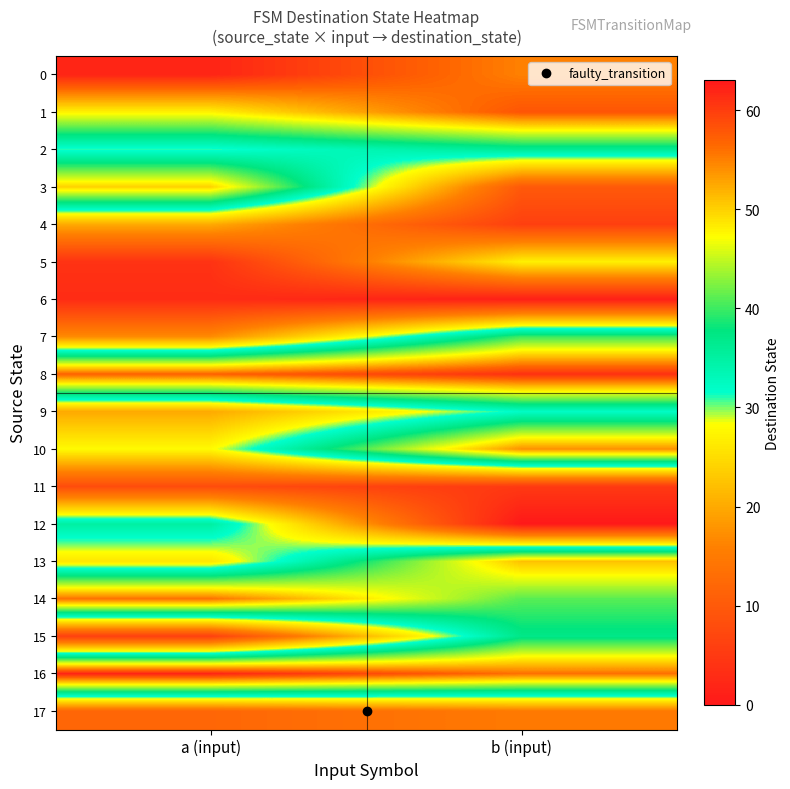

Rank the series at a (input) from highest to lowest value.

0, 16, 8, 14, 3, 1, 12, 2, 10, 13, 4, 9, 7, 17, 11, 15, 5, 6